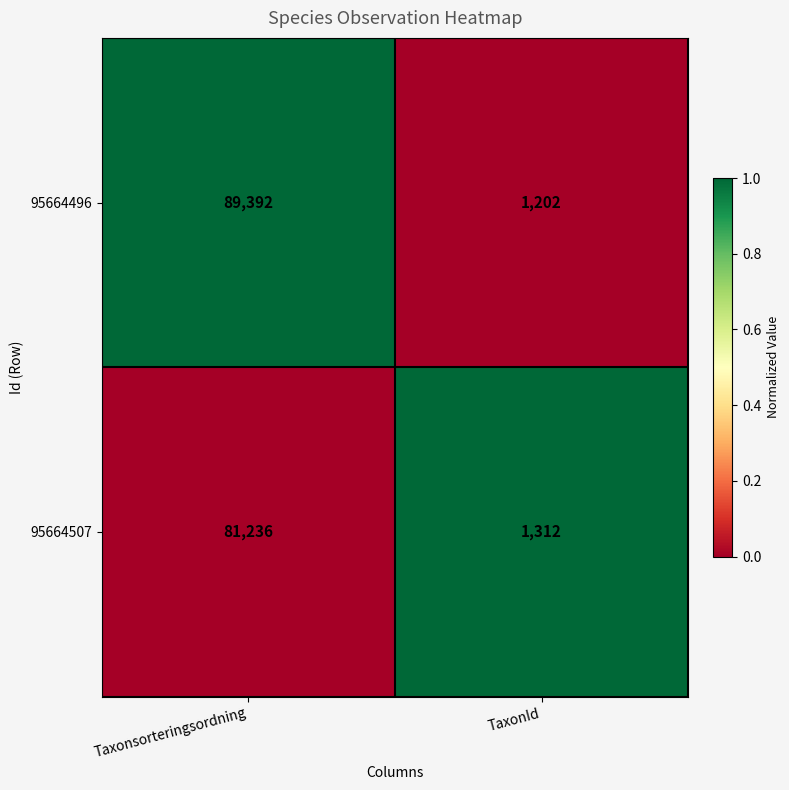

How many data points does each series have?

2